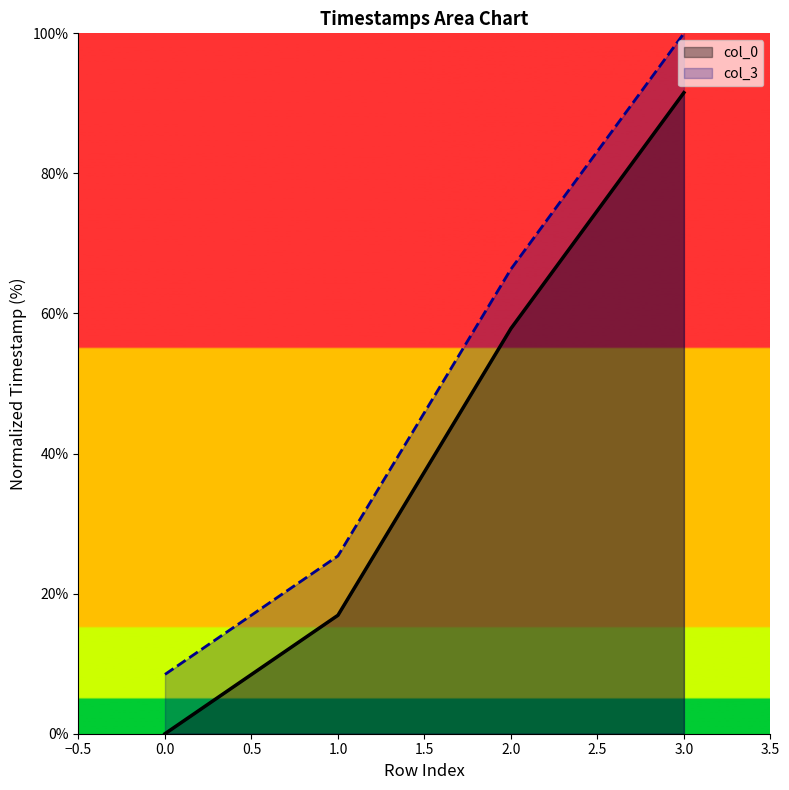

Which category has the highest value across all series?

3.0